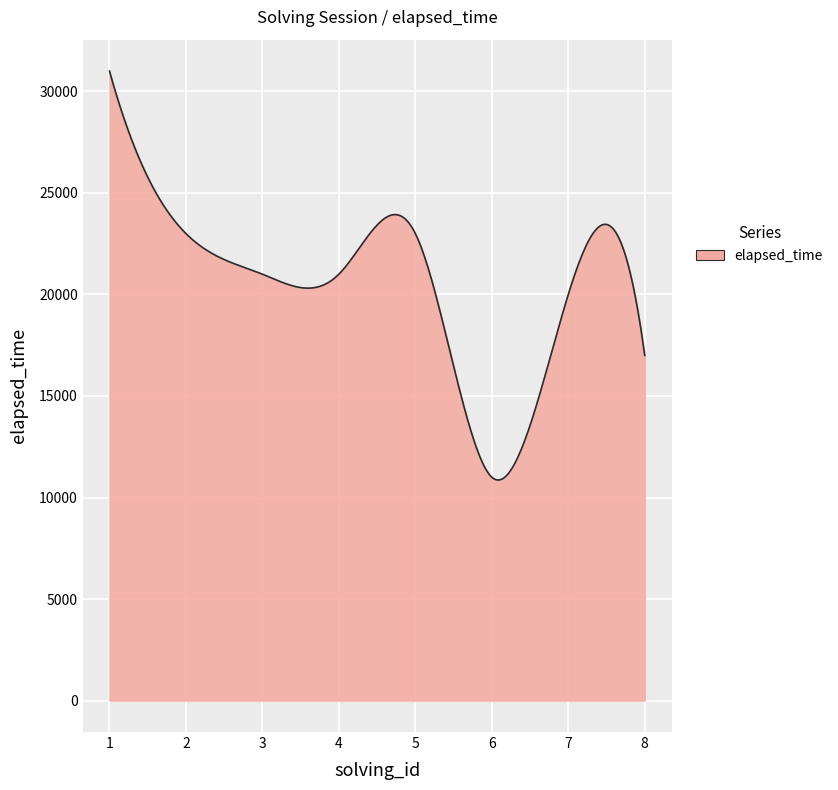

What is the difference between the maximum and minimum values?

20138.6